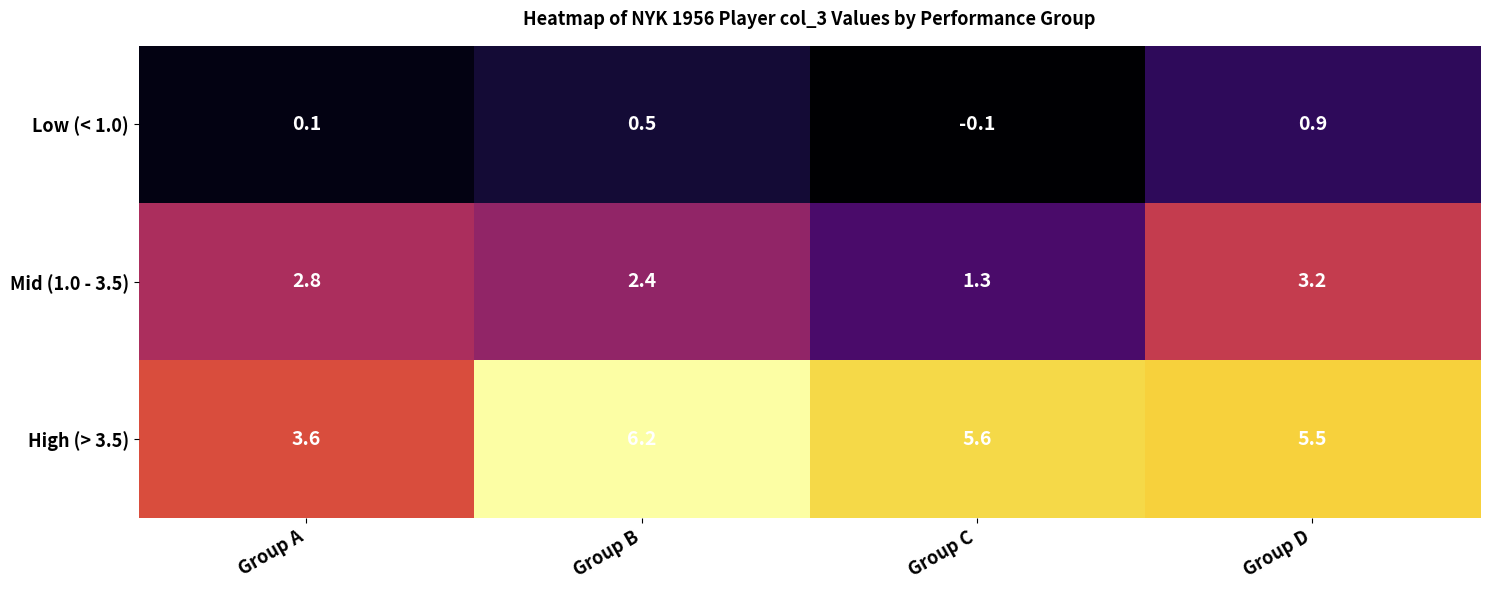

Which series has the widest spread of values?

High (> 3.5)